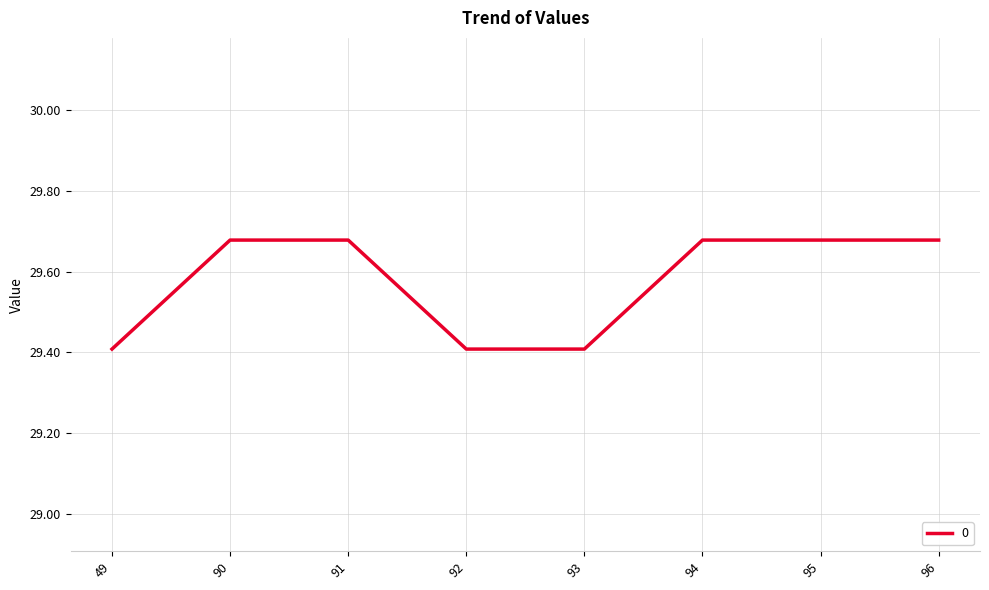

How many values are between 29 and 30?

8